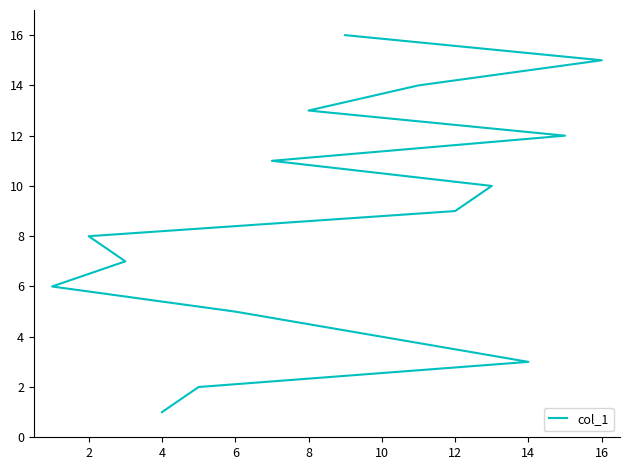

The value at 12 is 4. True or false?

False